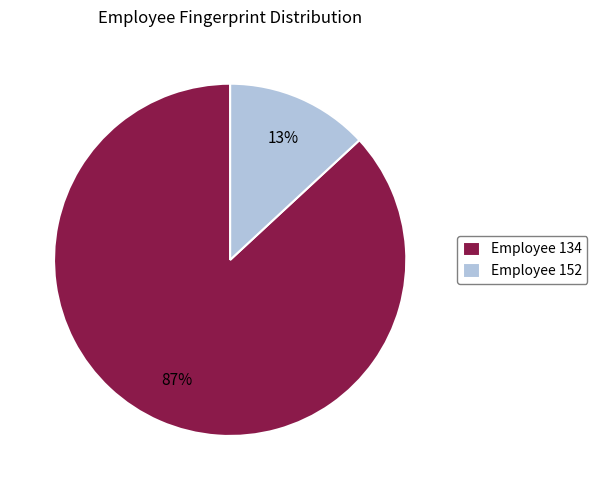

Which category accounts for the majority?

Employee 134